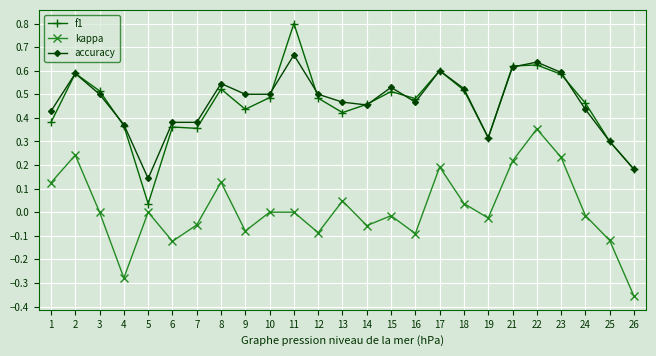

List the series in order of their peak value, lowest first.

kappa, accuracy, f1